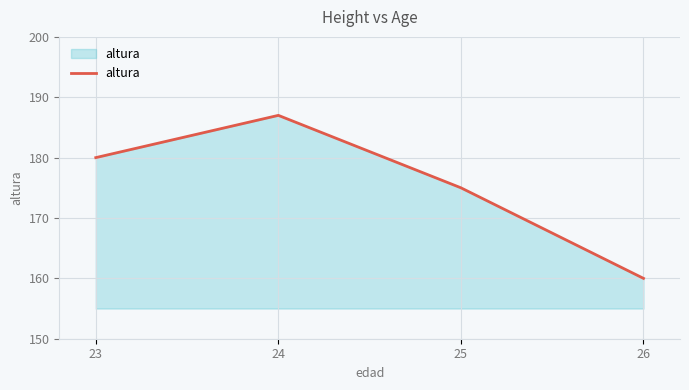

Does the chart have visible grid lines?

Yes